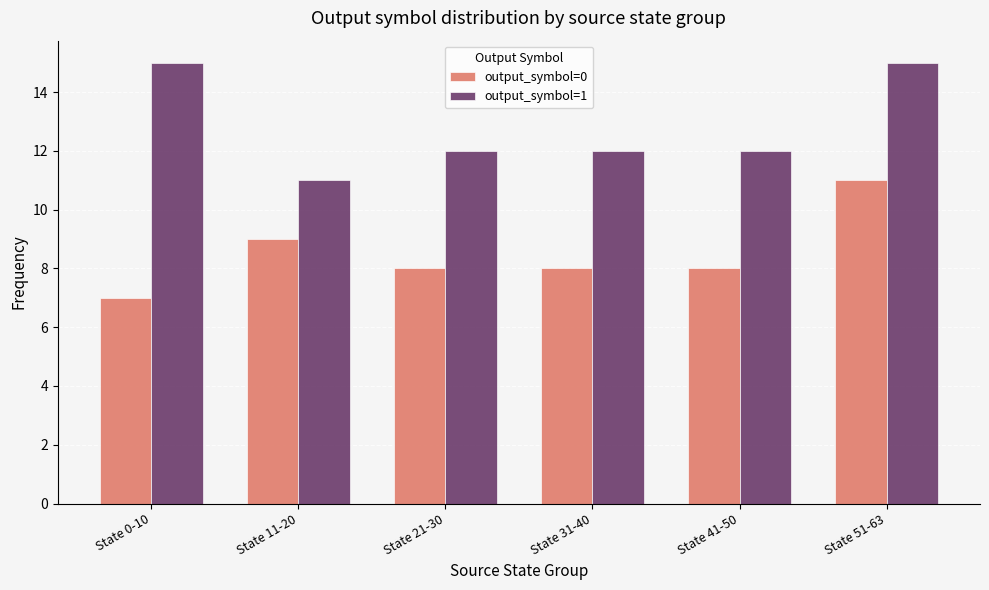

Where does the output_symbol=0 series first go above 8?

State 11-20